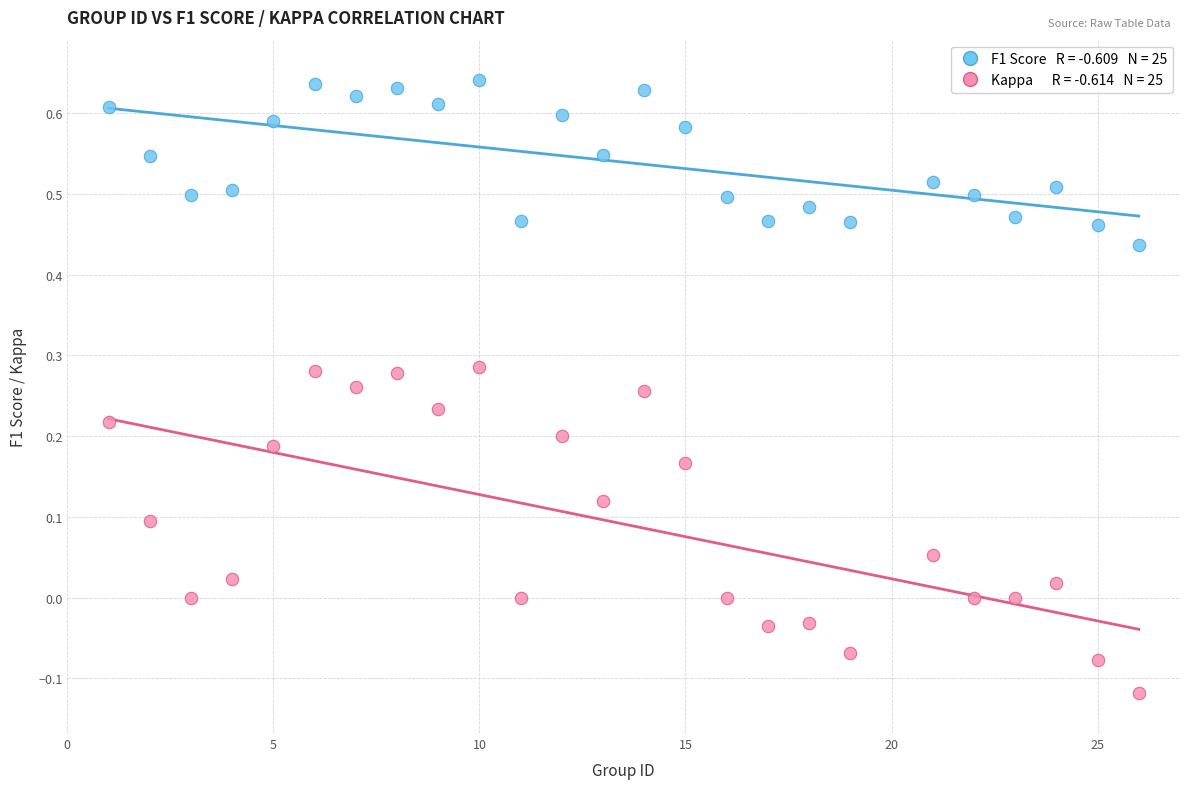

Across all data points, what is the range of Y values (max minus min)?

0.8